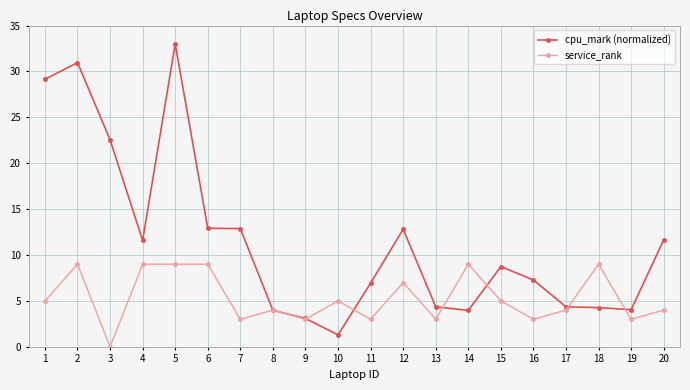

Which series ends up on top after the final intersection of cpu_mark (normalized) and service_rank?

cpu_mark (normalized)